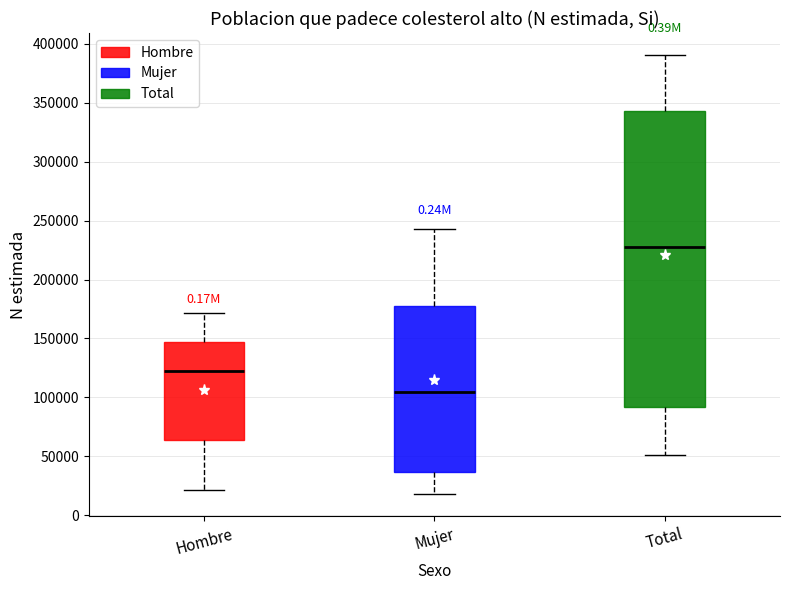

Where does the lower whisker of the box for Mujer end on the y-axis? The values are not printed on the chart, so give them approximately, as read against the axis.

20000